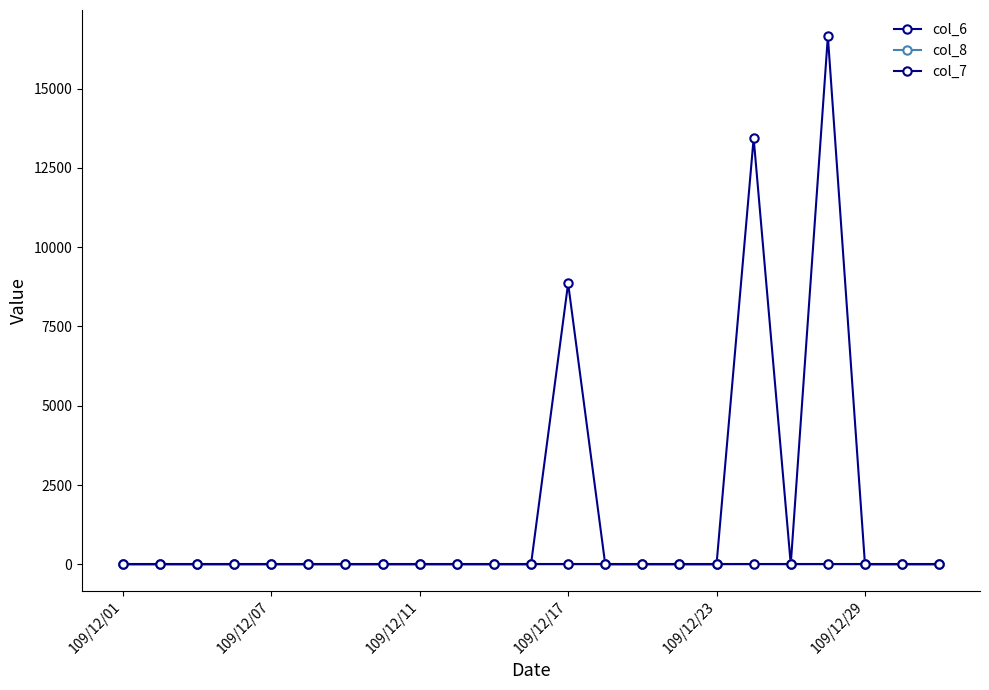

Which category has the lowest value across all series?

109/12/01